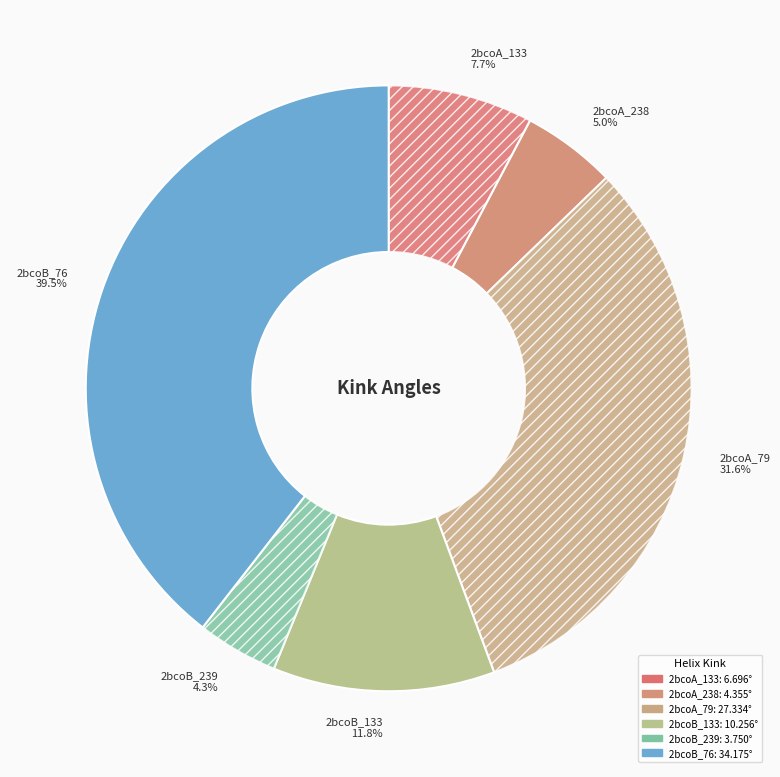

Is it true that 2bcoA_238 is 5% of the pie?

True